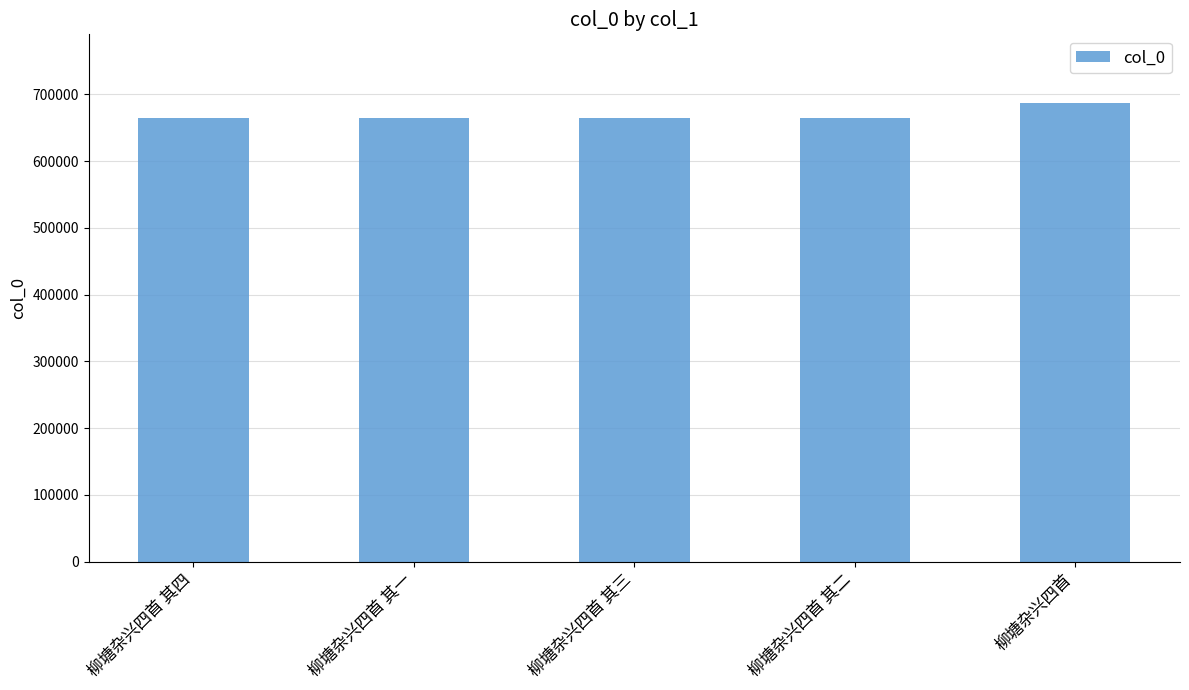

The chart shows a value of 871450 at 柳塘杂兴四首 其三. True or false?

False